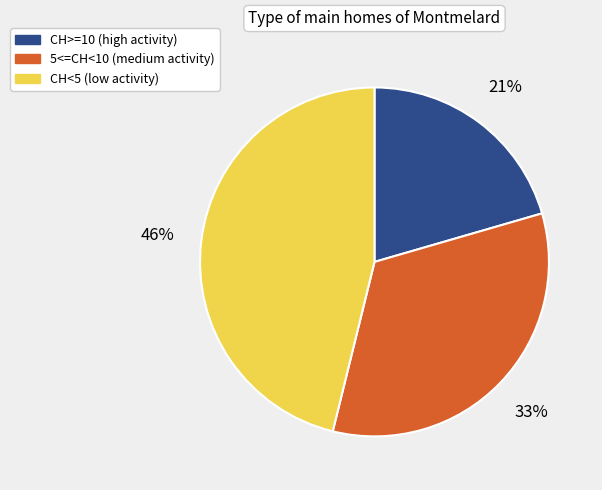

Is there a majority slice in this chart?

No